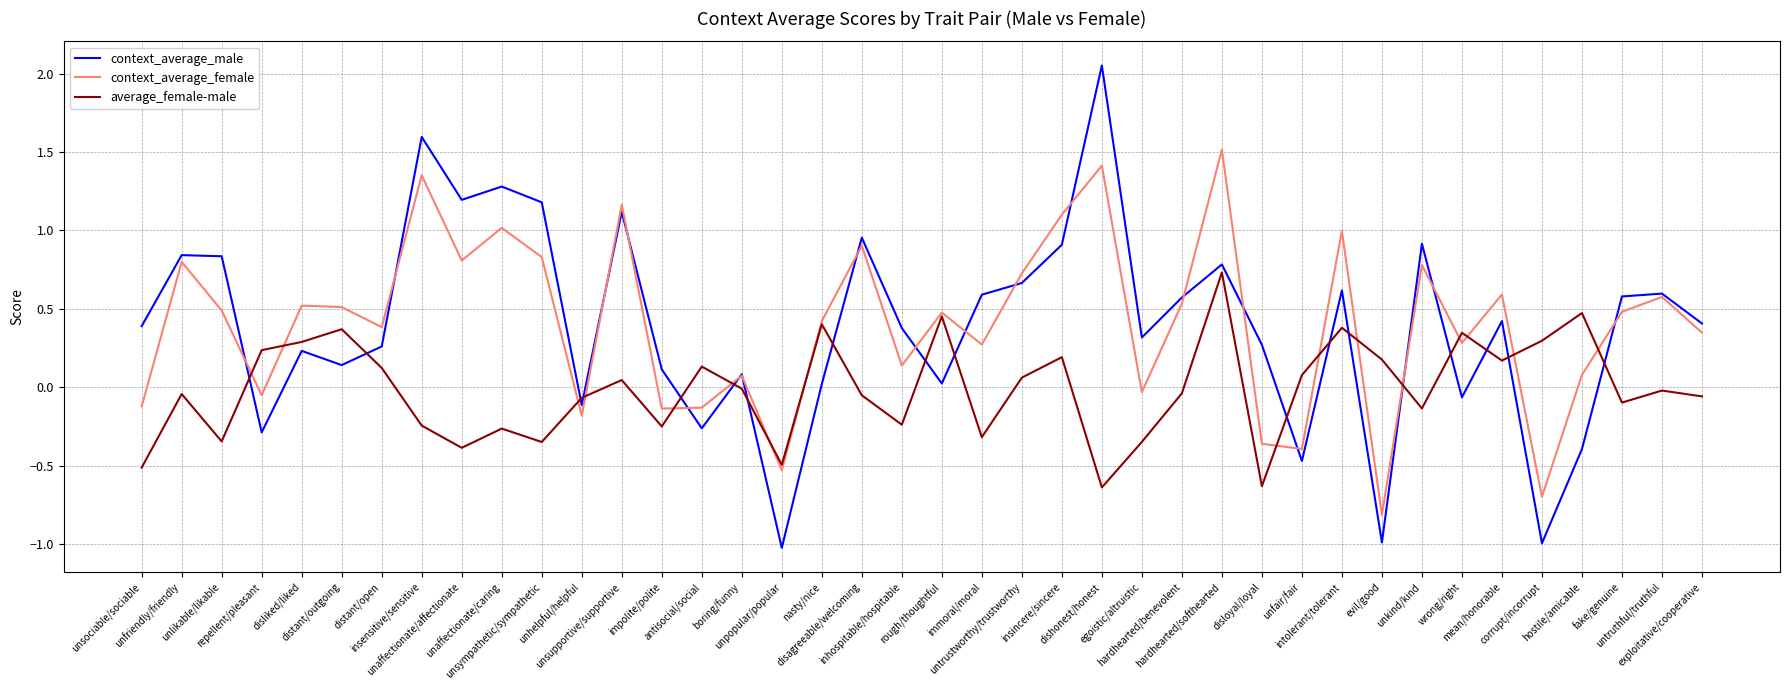

Which series has the largest range (max minus min)?

context_average_male